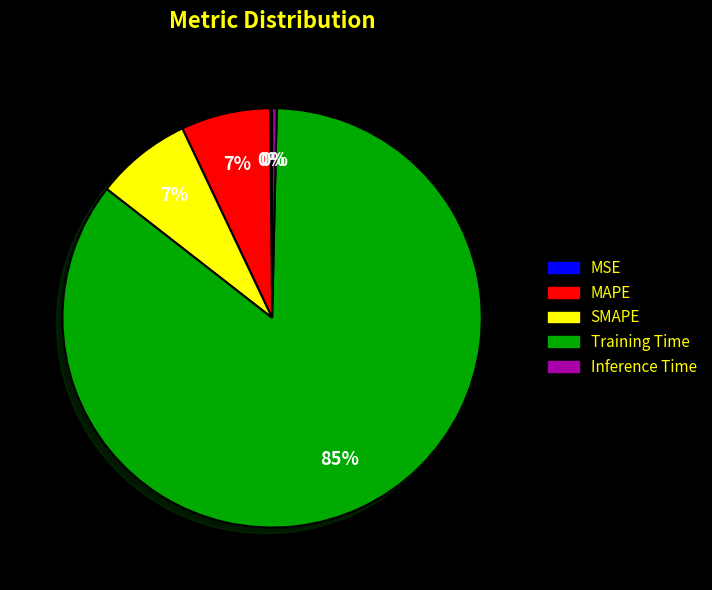

To the nearest percent, what percentage of the pie is SMAPE?

7%